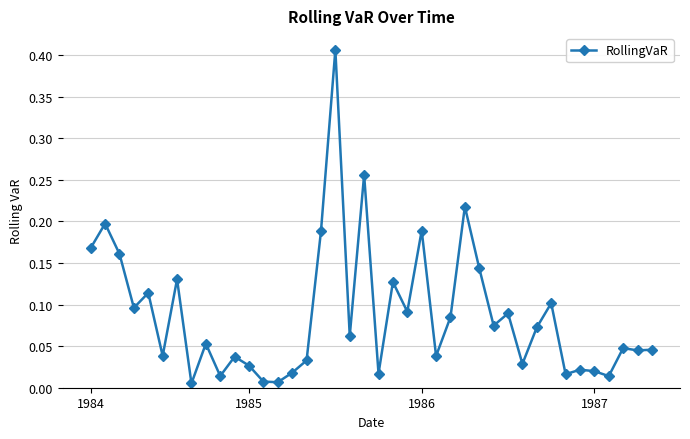

True or false: there are more than 0 points higher than both neighbors.

True